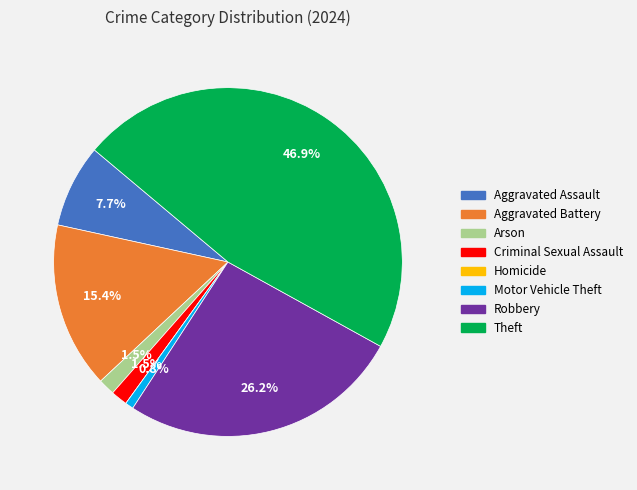

Between Aggravated Battery and Robbery, which is larger?

Robbery